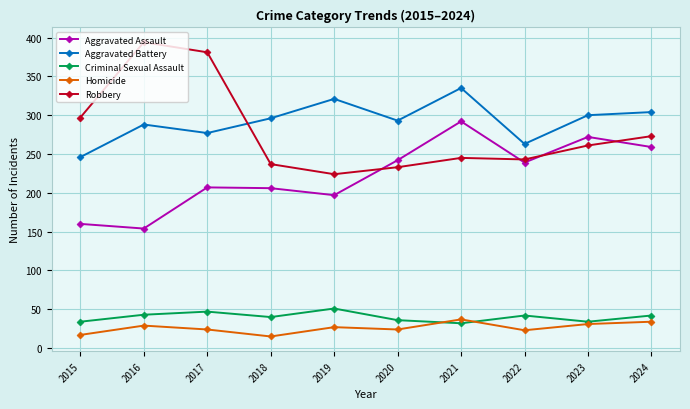

What is the average value of the Homicide series?

26